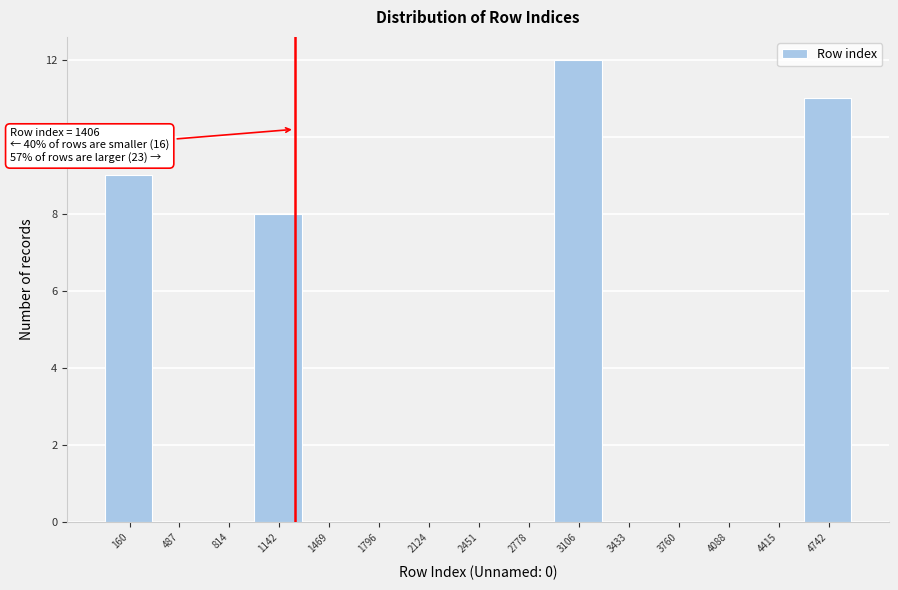

Reading right to left, extract all data points from this chart.

4742=11	4415=0	4088=0	3760=0	3433=0	3106=12	2778=0	2451=0	2124=0	1796=0	1469=0	1142=8	814=0	487=0	160=9